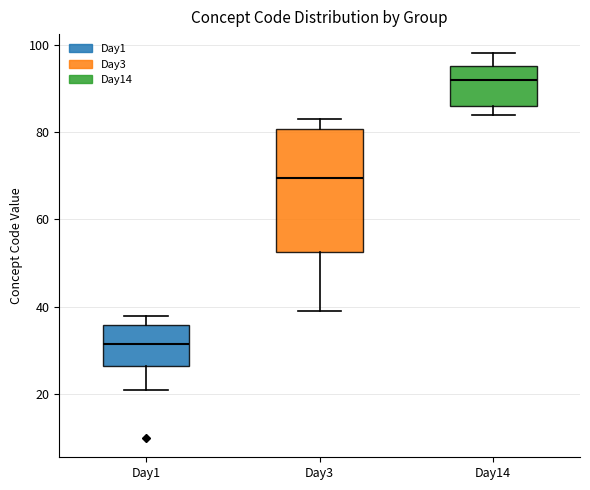

Reading left to right, read every box against the y-axis: the position of its median line, the range the box covers, and the ends of its whiskers. The values are not printed on the chart, so give them approximately, as read against the axis.

Day1: median 32, box 26 to 36, whiskers 22 to 38
Day3: median 70, box 52 to 80, whiskers 40 to 84
Day14: median 92, box 86 to 96, whiskers 84 to 98